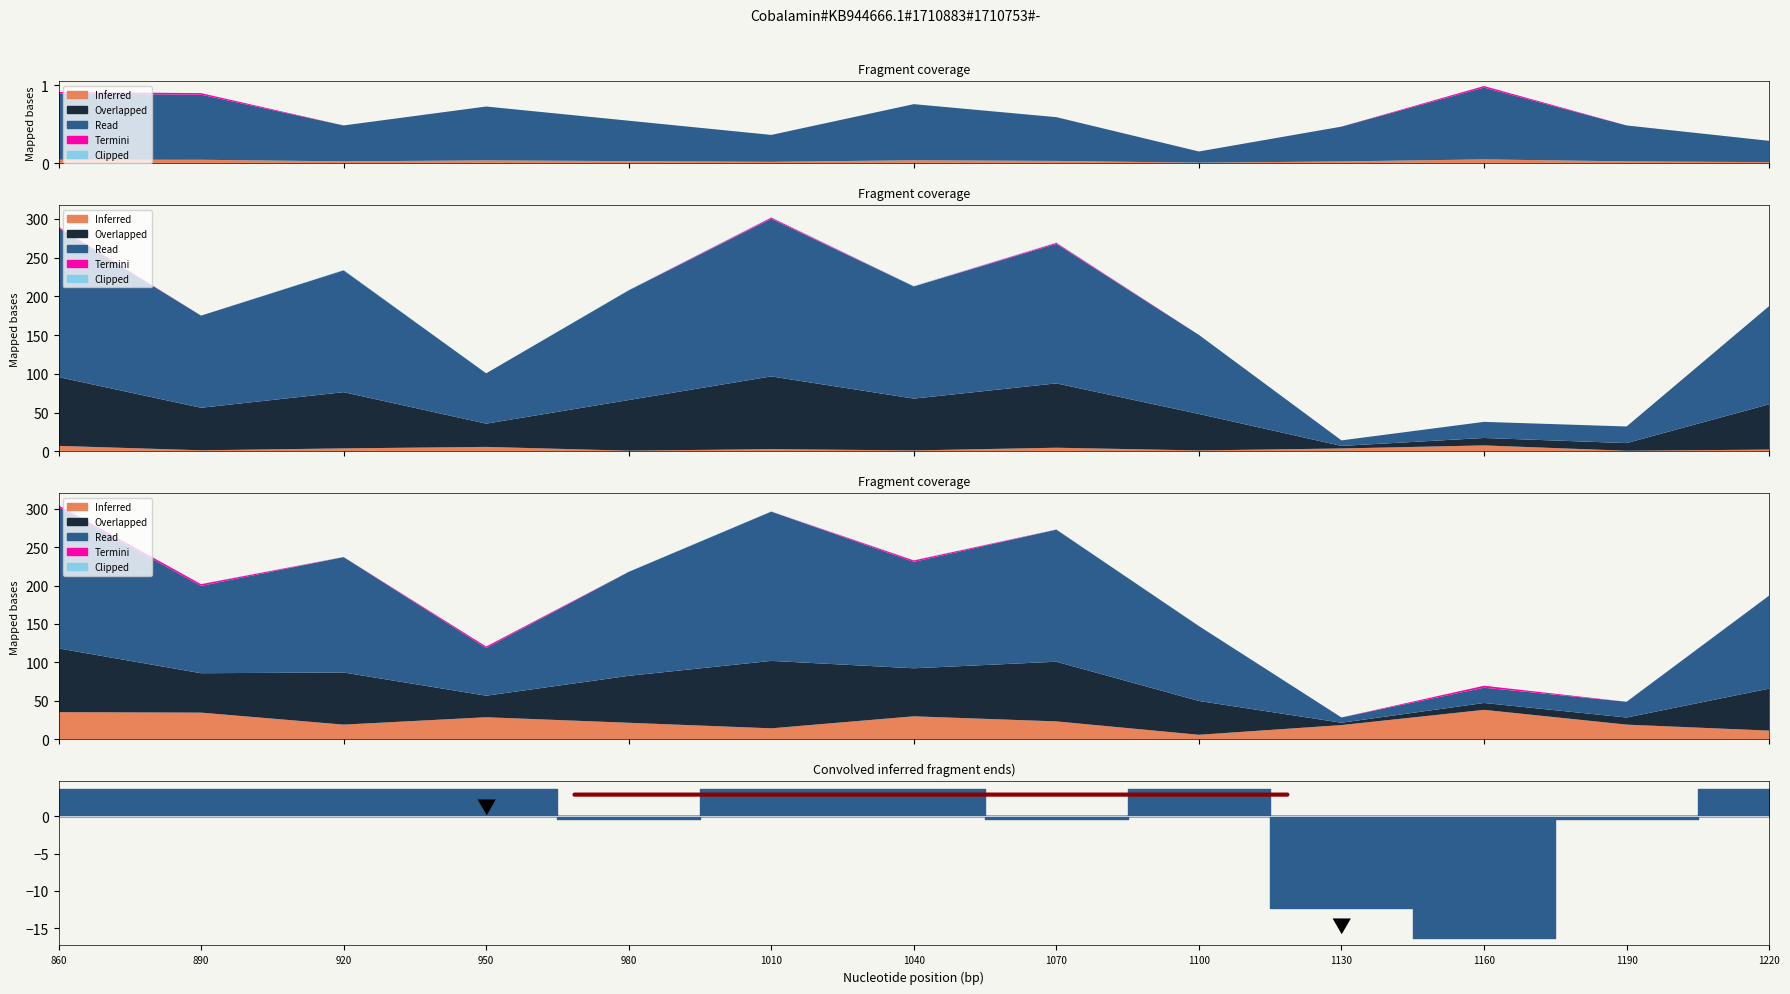

What are all the series names shown in the legend?

Inferred, Overlapped, Read, Termini, Clipped